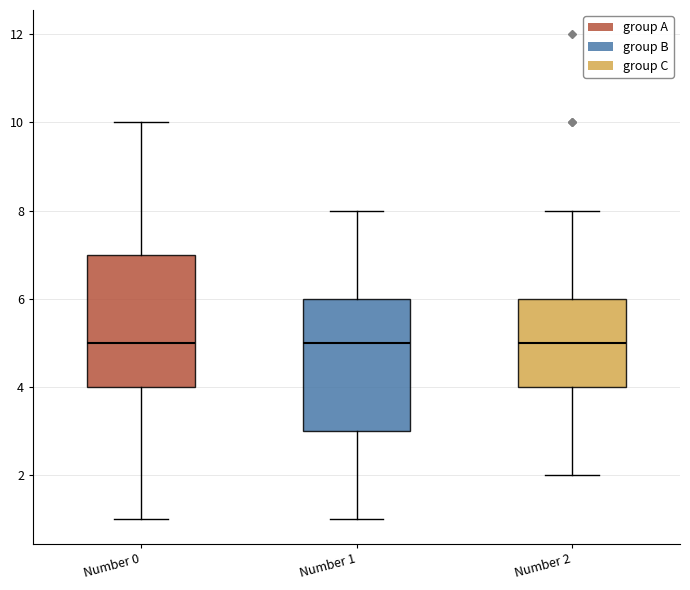

Reading left to right, read every box against the y-axis: the position of its median line, the range the box covers, and the ends of its whiskers. The values are not printed on the chart, so give them approximately, as read against the axis.

Number 0: median 5, box 4 to 7, whiskers 1 to 10
Number 1: median 5, box 3 to 6, whiskers 1 to 8
Number 2: median 5, box 4 to 6, whiskers 2 to 8